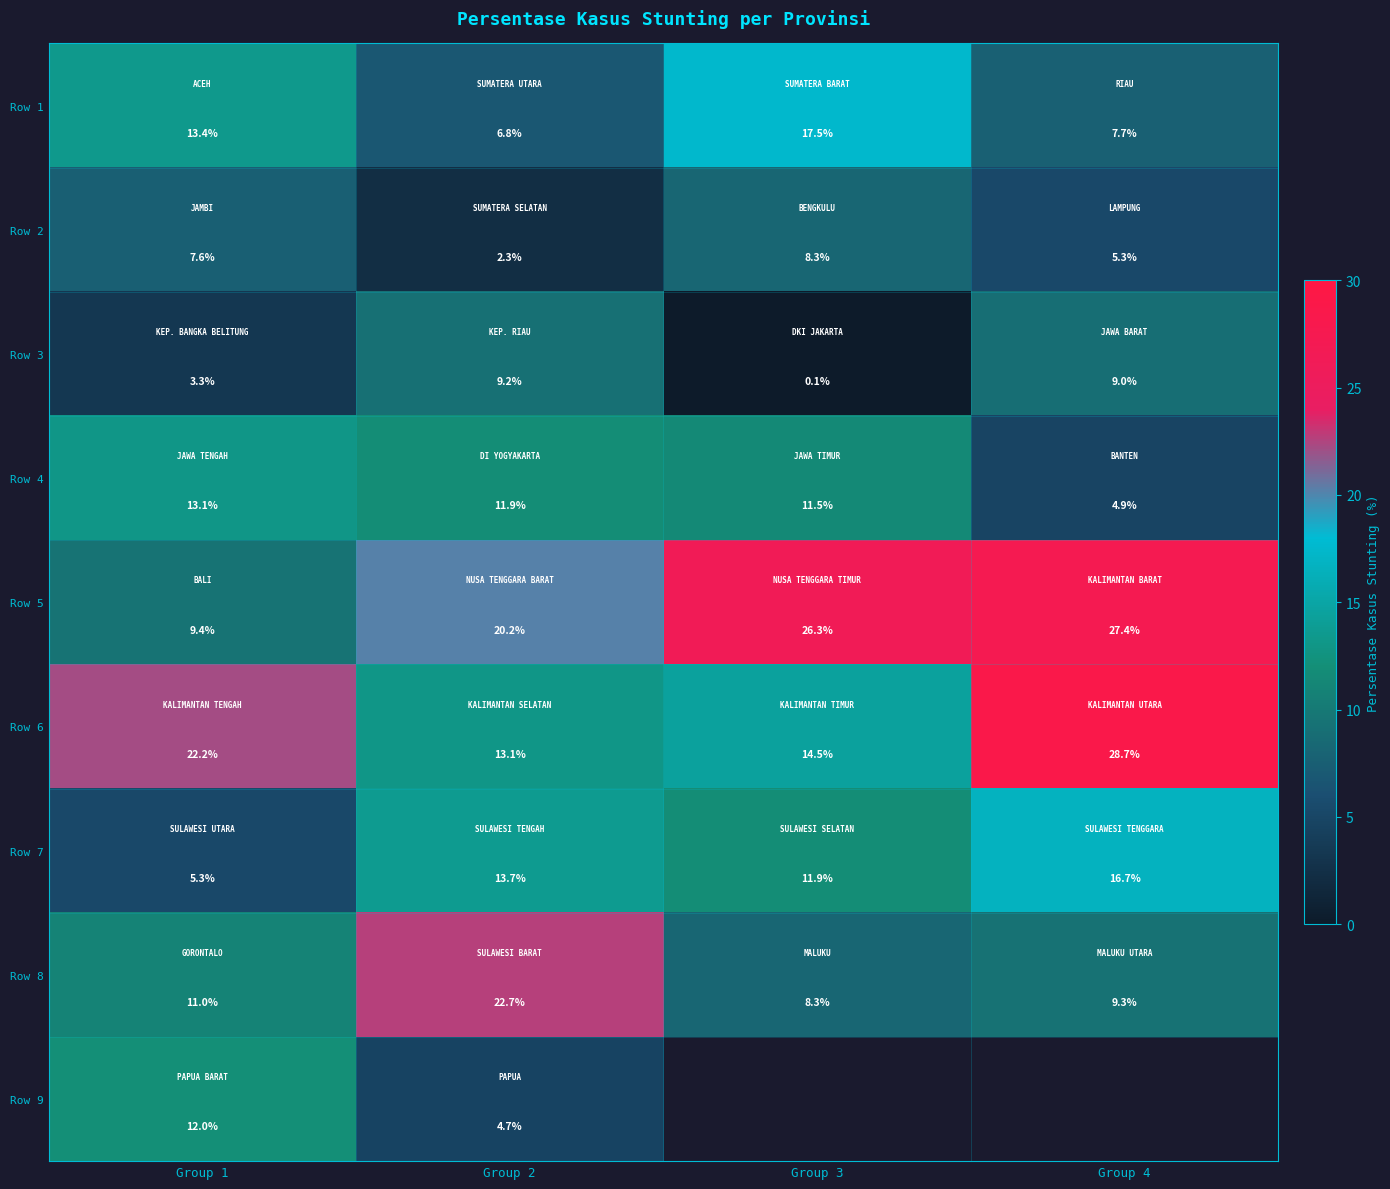

Which series changed the most between Group 1 and Group 2?

Row 8